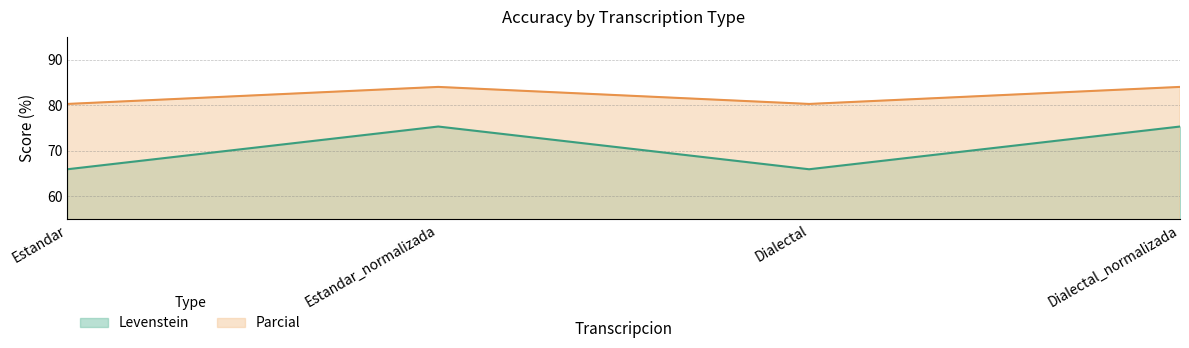

Reading left to right, transcribe all the data shown in this chart.

Levenstein: Estandar=65.9	Estandar_normalizada=75.3	Dialectal=65.9	Dialectal_normalizada=75.3
Parcial: Estandar=80.3	Estandar_normalizada=84.0	Dialectal=80.3	Dialectal_normalizada=84.0